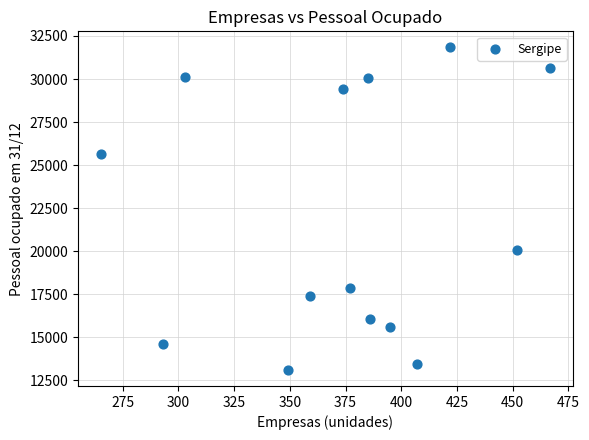

What is the range of X values (max minus min)?

202